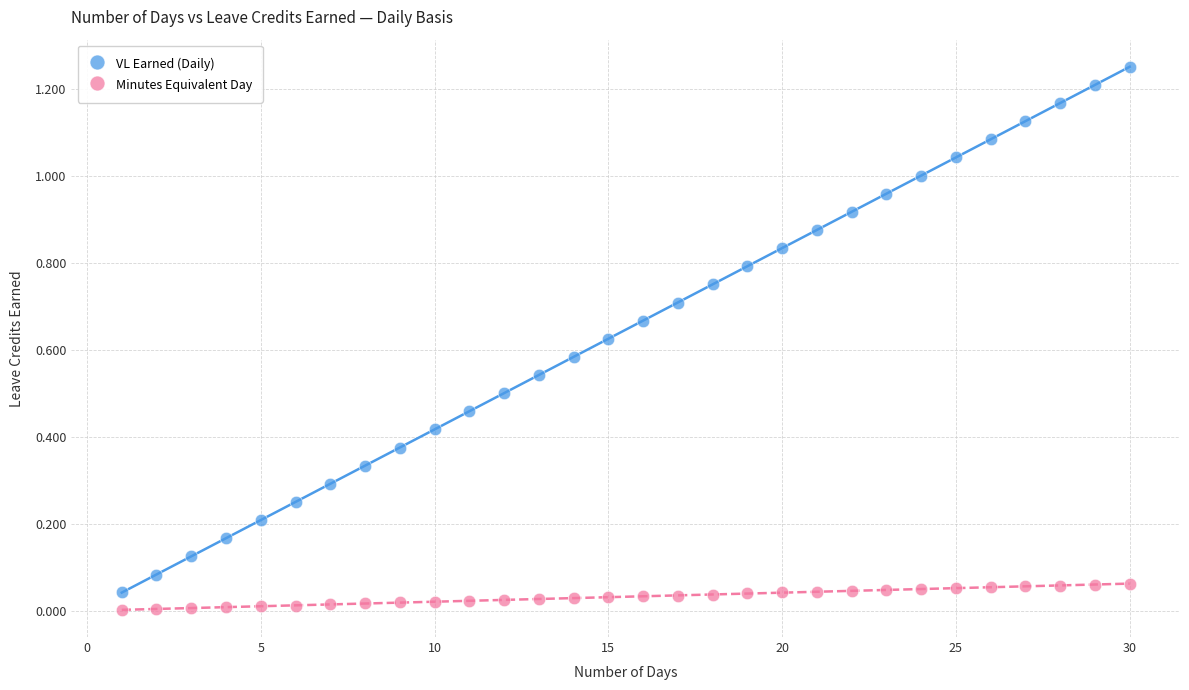

What are all the series names shown in the legend?

VL Earned (Daily), Minutes Equivalent Day